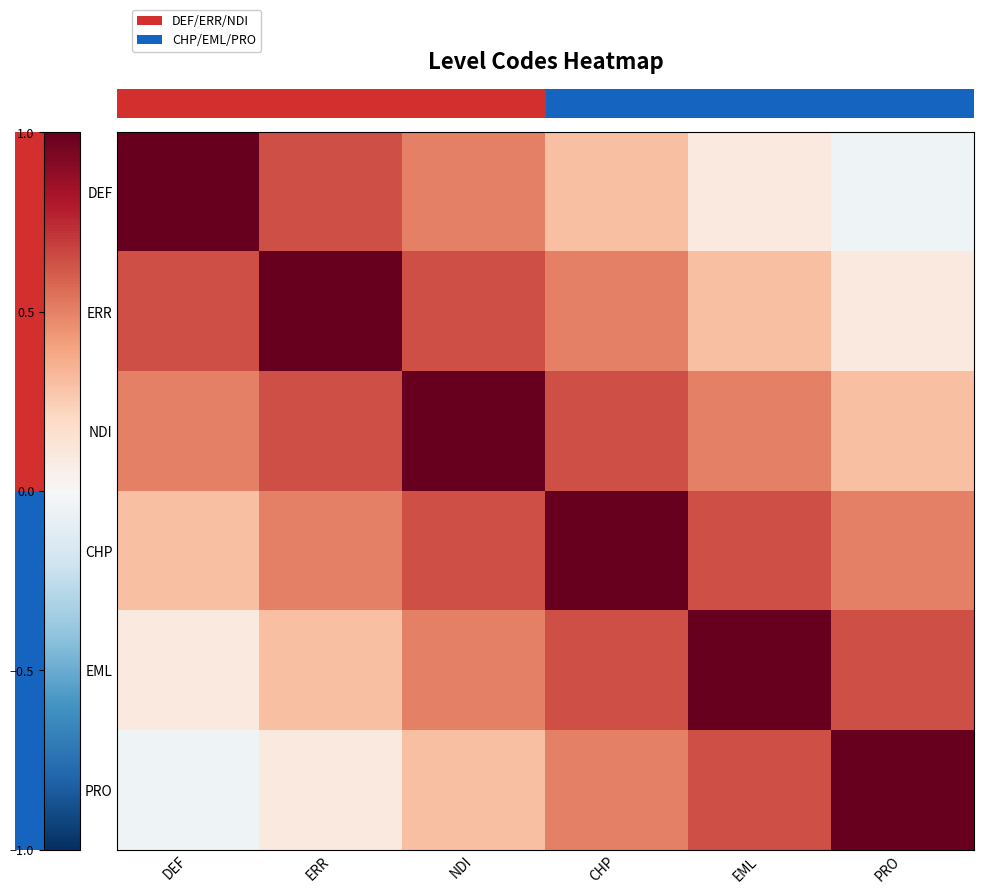

What is the greatest value displayed?

1.0